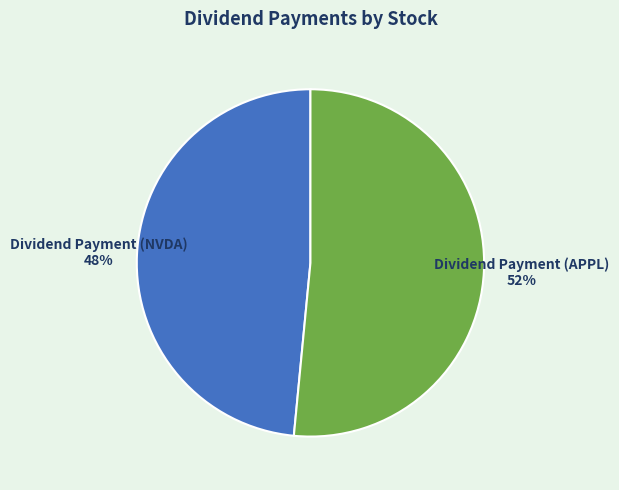

Which slice represents more than half of the pie?

Dividend Payment (APPL)